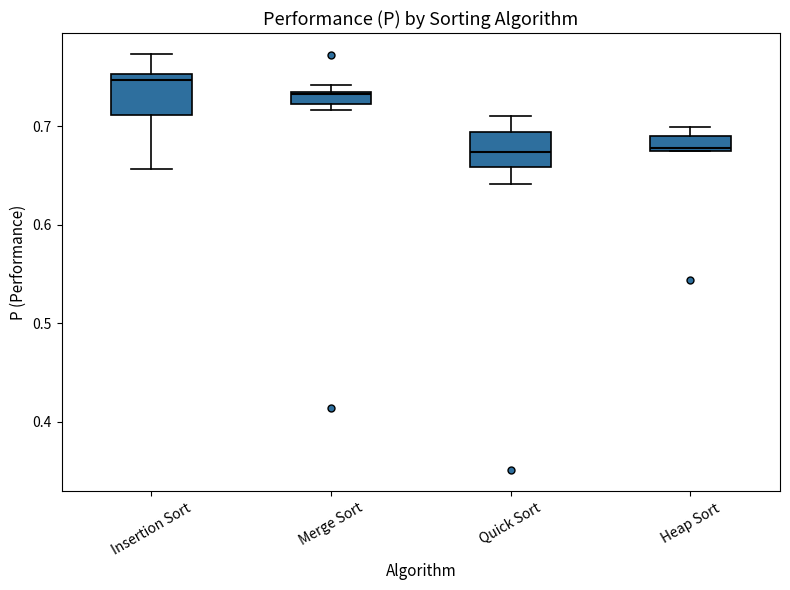

Where is the upper edge of the box for Heap Sort on the y-axis? The values are not printed on the chart, so give them approximately, as read against the axis.

0.69